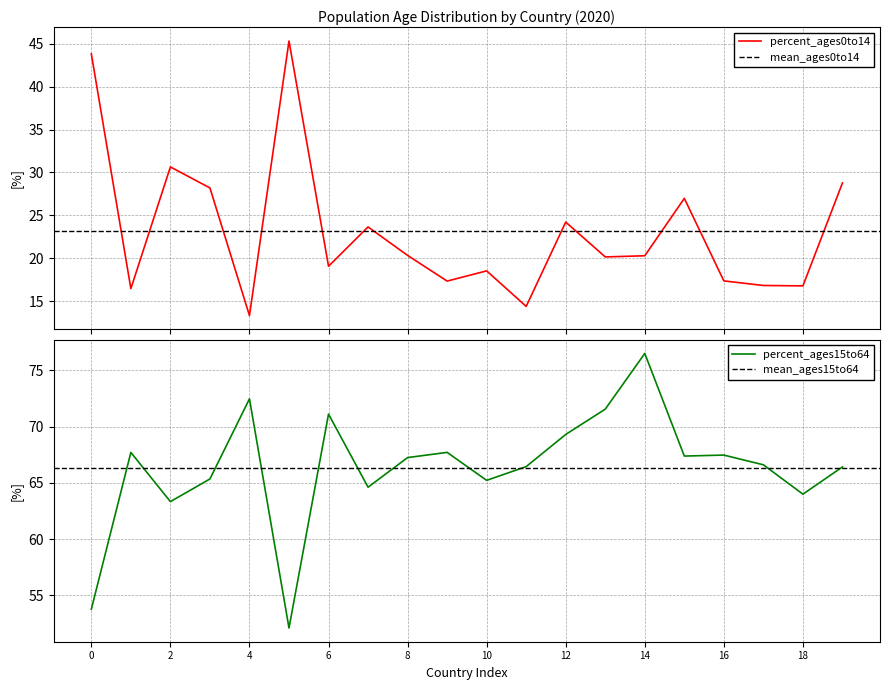

Is it true that percent_ages0to14 equals 23.7 at Argentina?

True